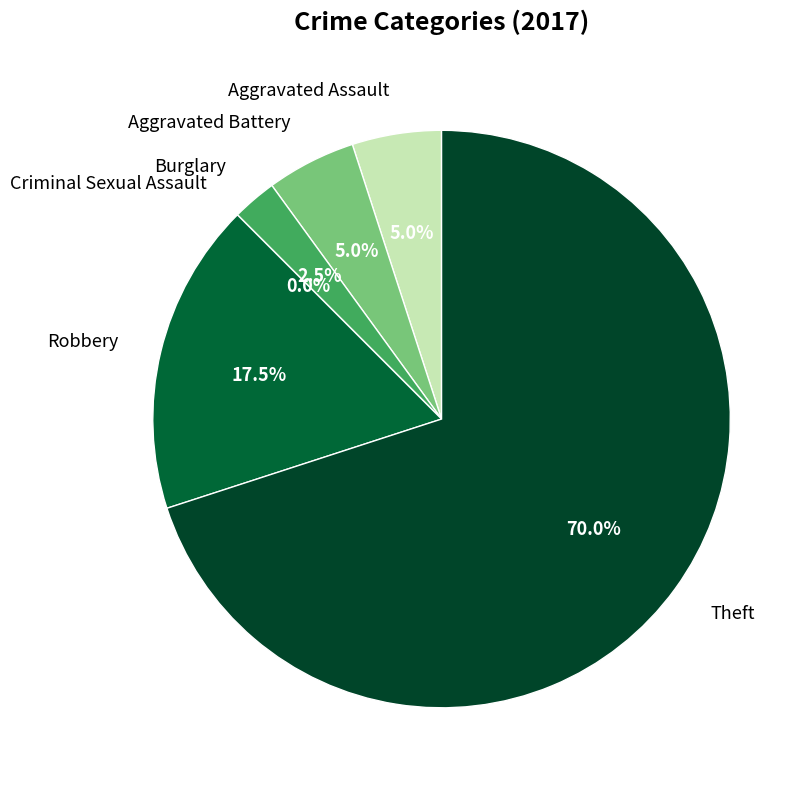

Is it true that Theft is 76% of the pie?

False